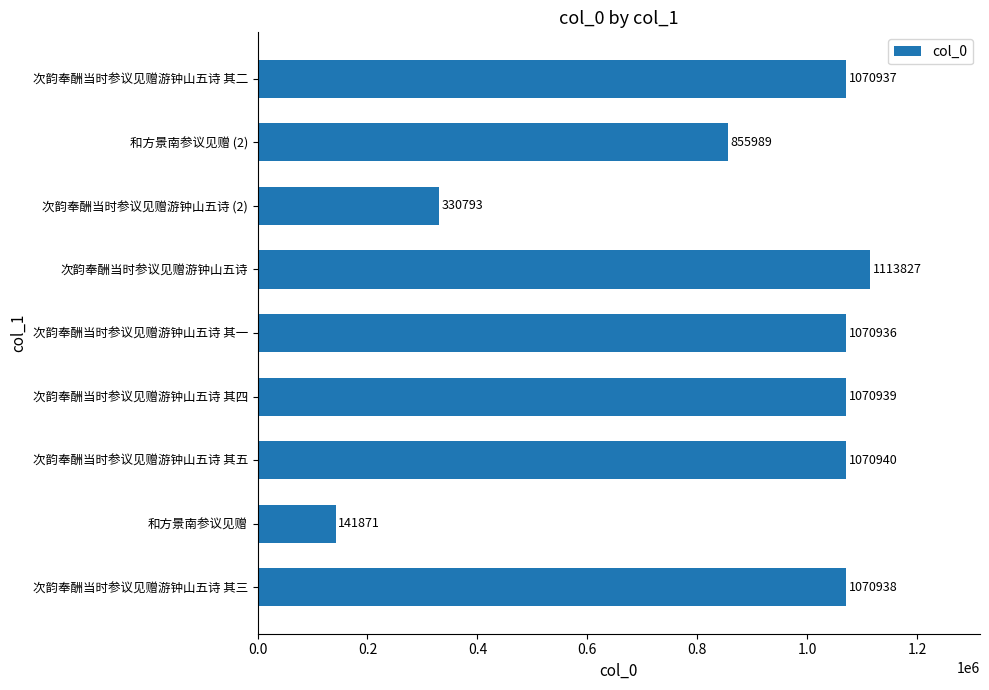

True or false: the data shows 1626908 at 次韵奉酬当时参议见赠游钟山五诗 其五.

False